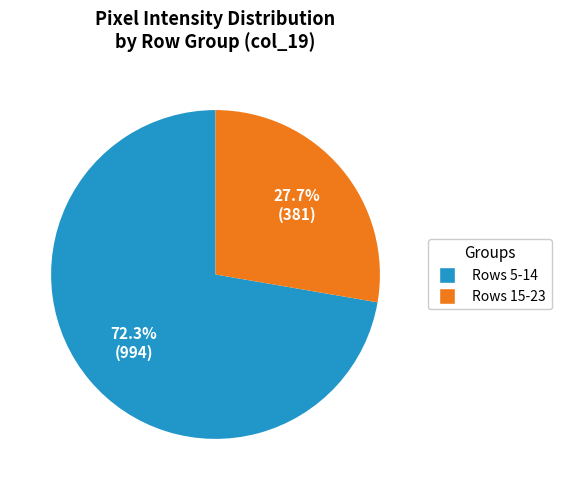

Does any single category account for the majority?

Yes